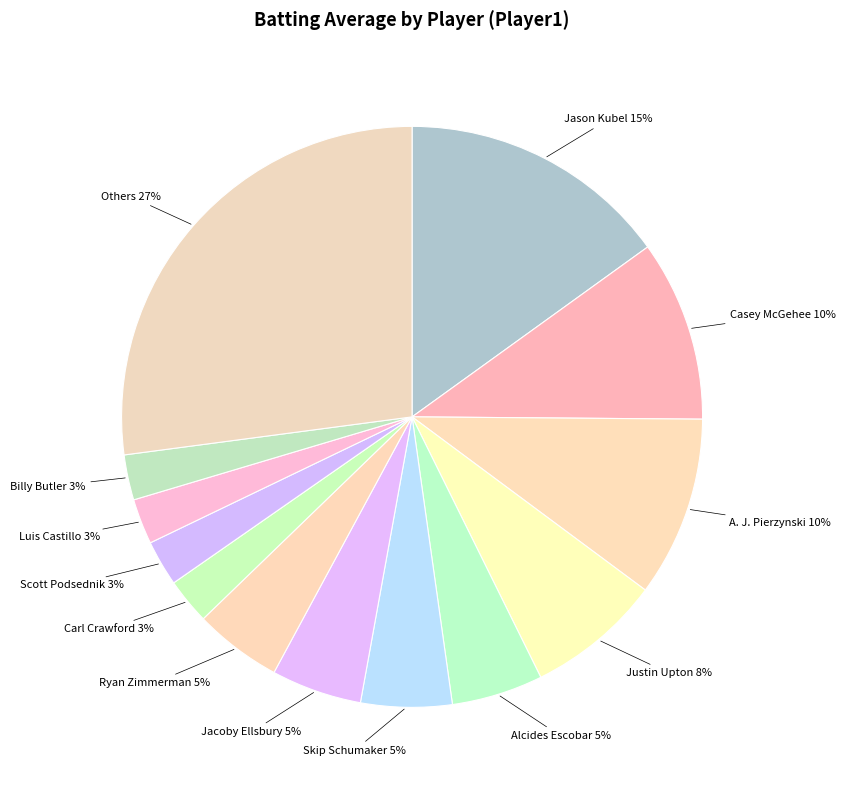

What percentage is the Ryan Zimmerman slice, to the nearest percent?

5%